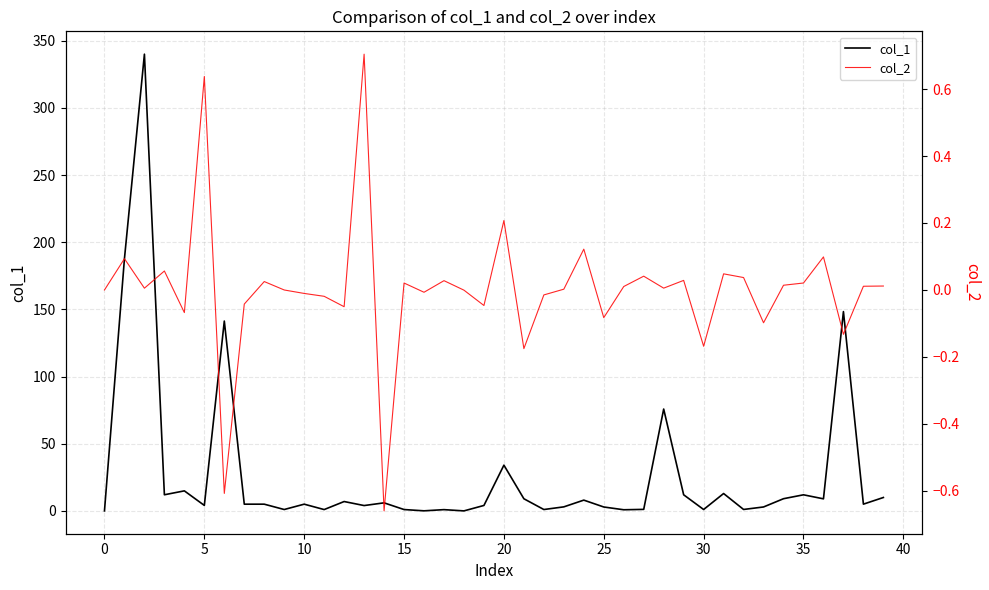

True or false: col_2 has a value of -0.2 at 25.

False